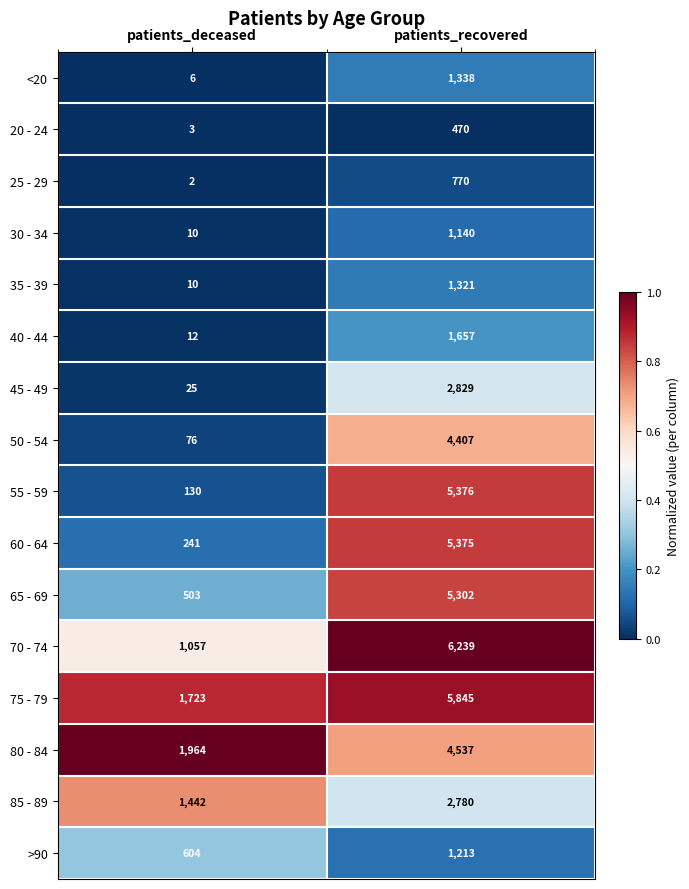

Which series has the largest total across all categories?

75 - 79